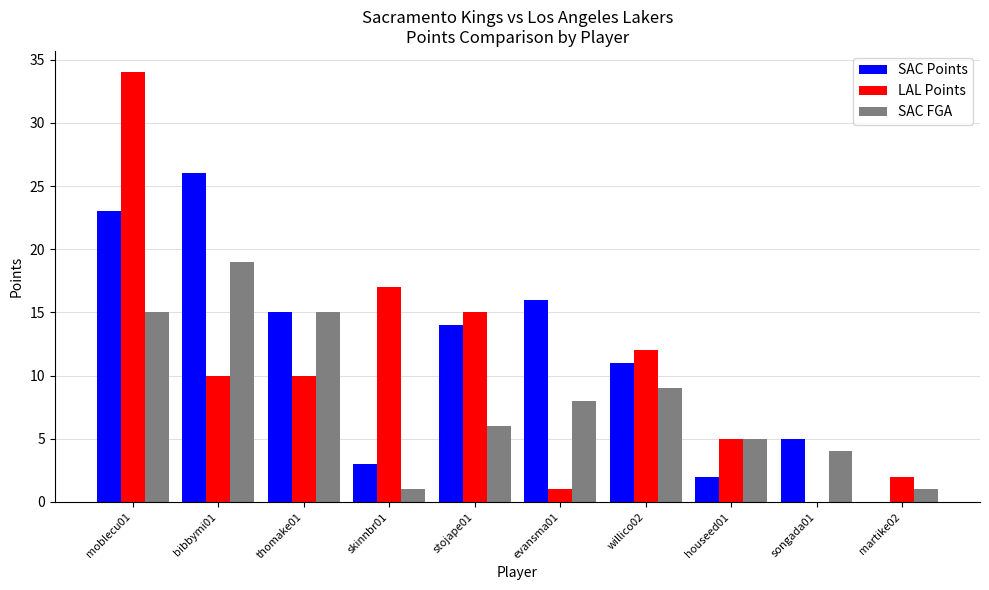

How many positive values does the LAL Points series have?

9